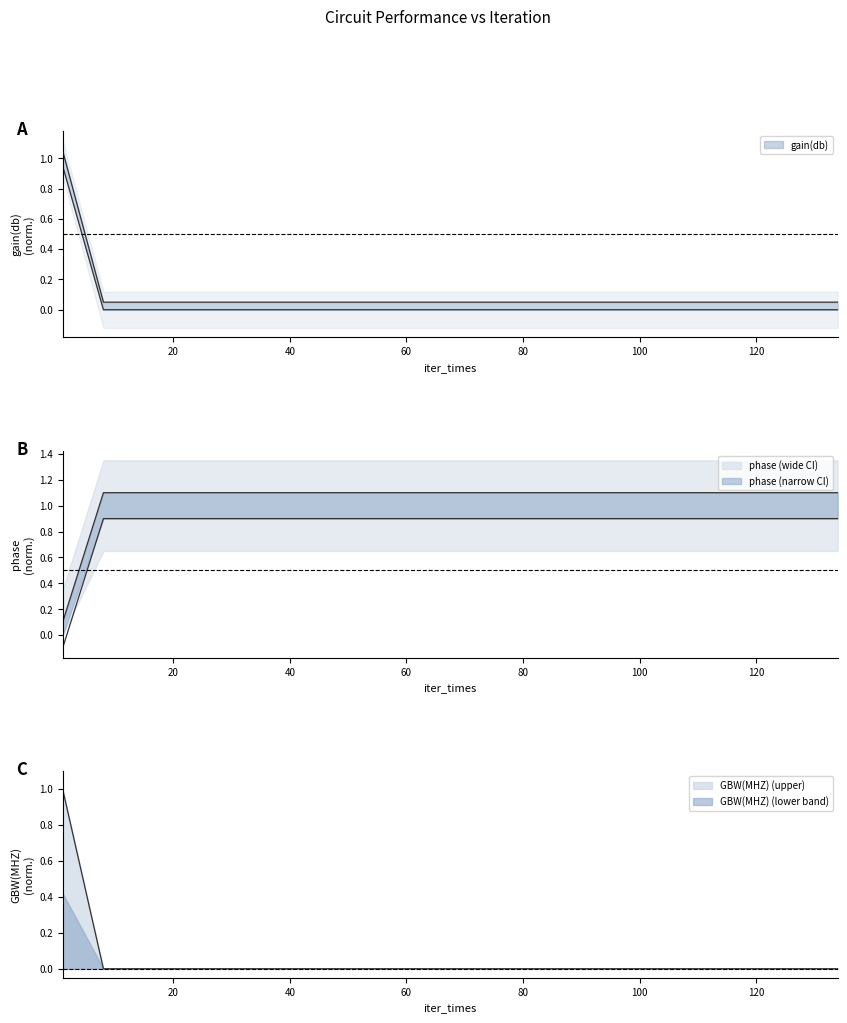

Which series has the widest spread of values?

gain(db)